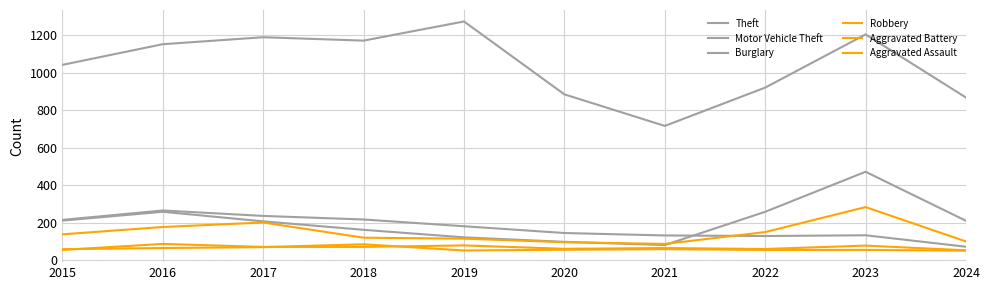

Is it true that Aggravated Assault equals 89 at 2015?

False